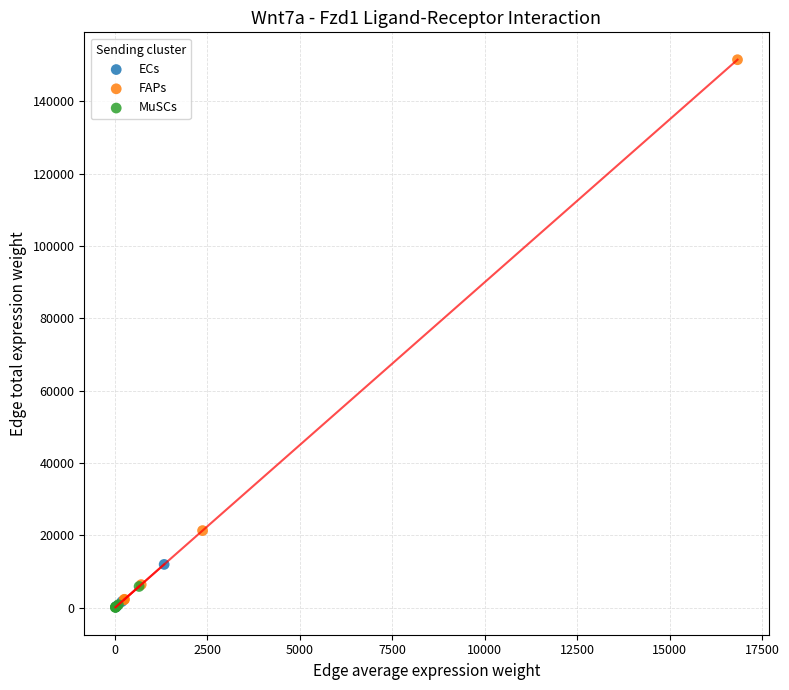

Which series has the largest Y range (max minus min)?

FAPs